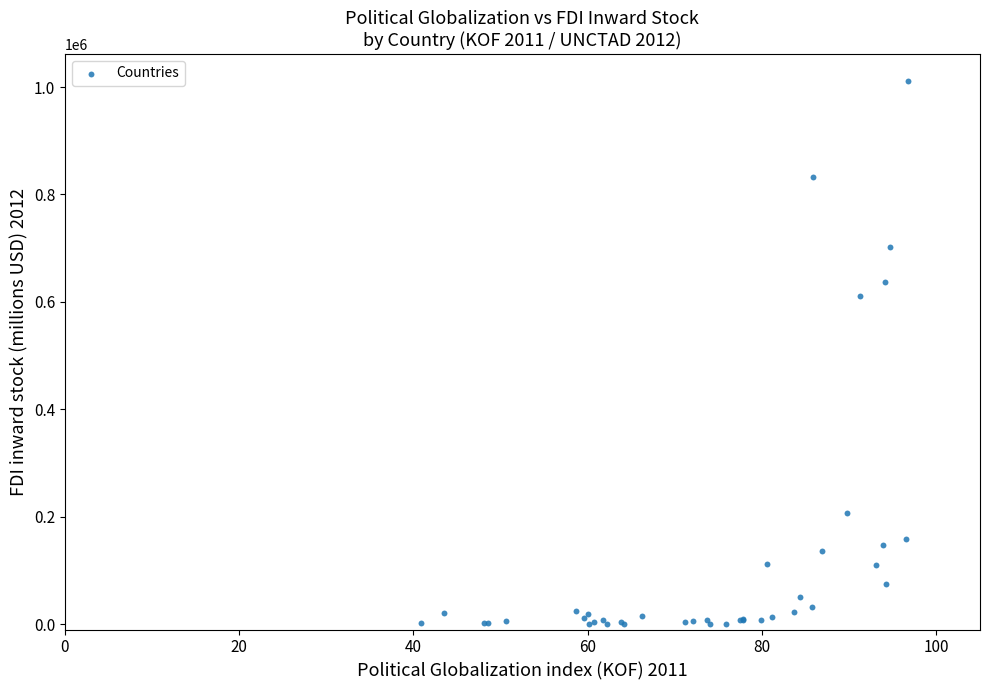

What Y value in the scatter plot is closest to 505483?

610516.8